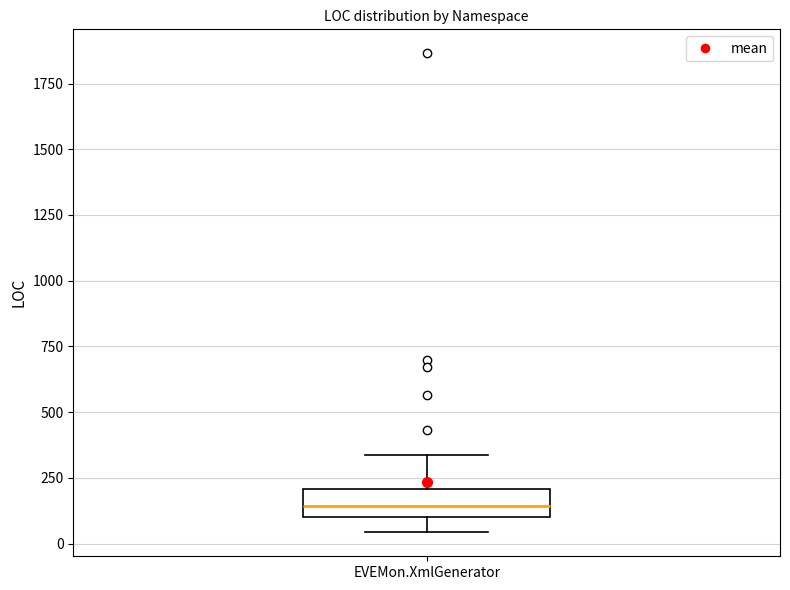

Read this box plot against the y-axis: the position of the median line, the range covered by the box, and the ends of both whiskers. The values are not printed on the chart, so give them approximately, as read against the axis.

median 150, box 100 to 200, whiskers 50 to 350